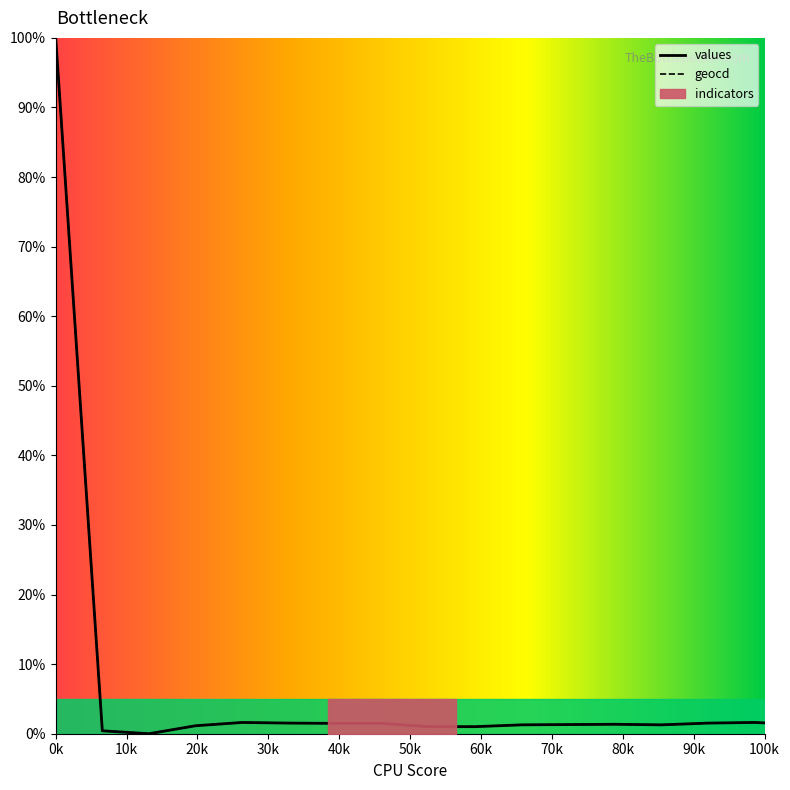

Reading left to right, what are all the values shown in this chart?

values: 100.0	0.4	0.0	1.1	1.6	1.5	1.5	1.5	1.0	1.0	1.3	1.3	1.4	1.3	1.5	1.6	1.3	1.3	1.3	1.2	0.8	0.9	1.1	0.9	1.1	0.9	1.0	1.2	0.8	0.7	1.4	0.9	0.9	1.1	1.3	1.1	0.8	1.2	1.2	0.8
geocd: 100.0	0.4	0.0	1.2	1.6	1.5	1.5	1.5	1.0	1.0	1.3	1.3	1.4	1.3	1.5	1.6	1.3	1.3	1.3	1.2	0.8	0.9	1.1	0.9	1.2	0.9	1.0	1.2	0.8	0.7	1.4	0.9	0.9	1.1	1.3	1.1	0.8	1.2	1.2	0.9